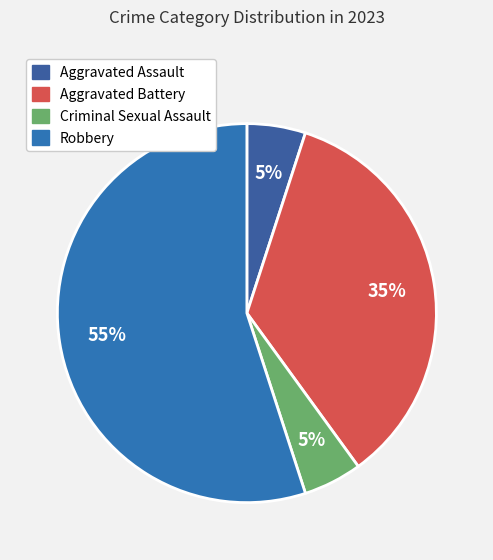

How many slices are in this pie chart?

4